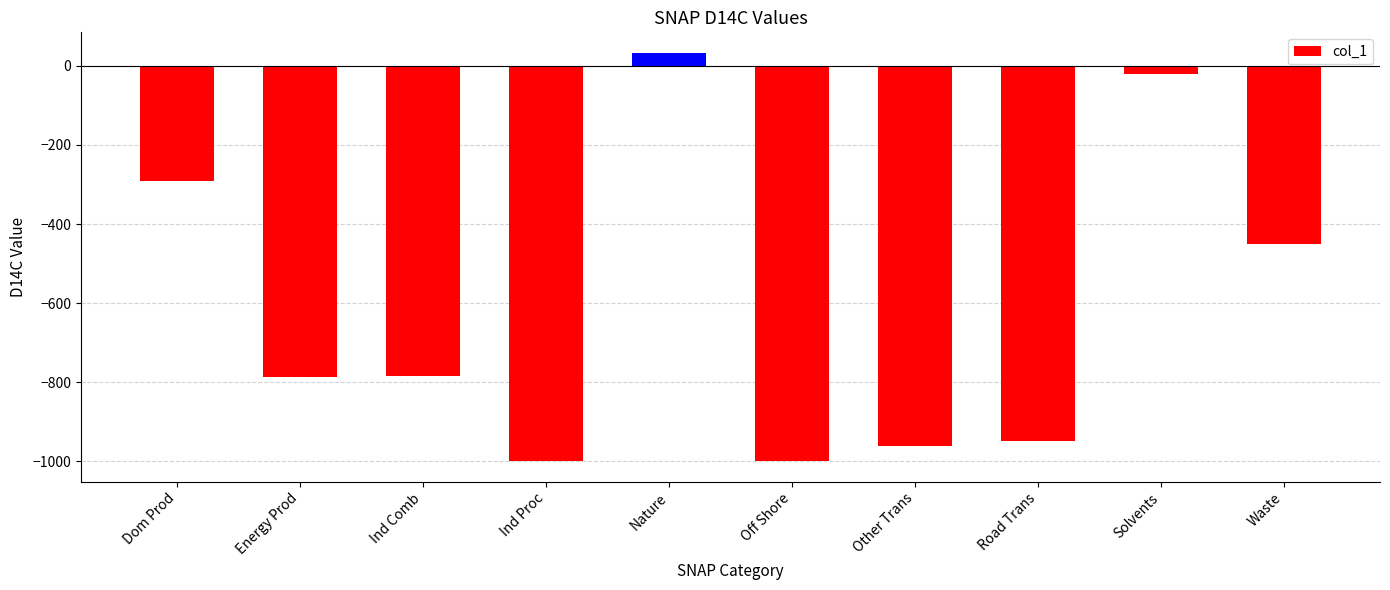

What is the change in value from Energy Prod to Ind Proc?

-213.0